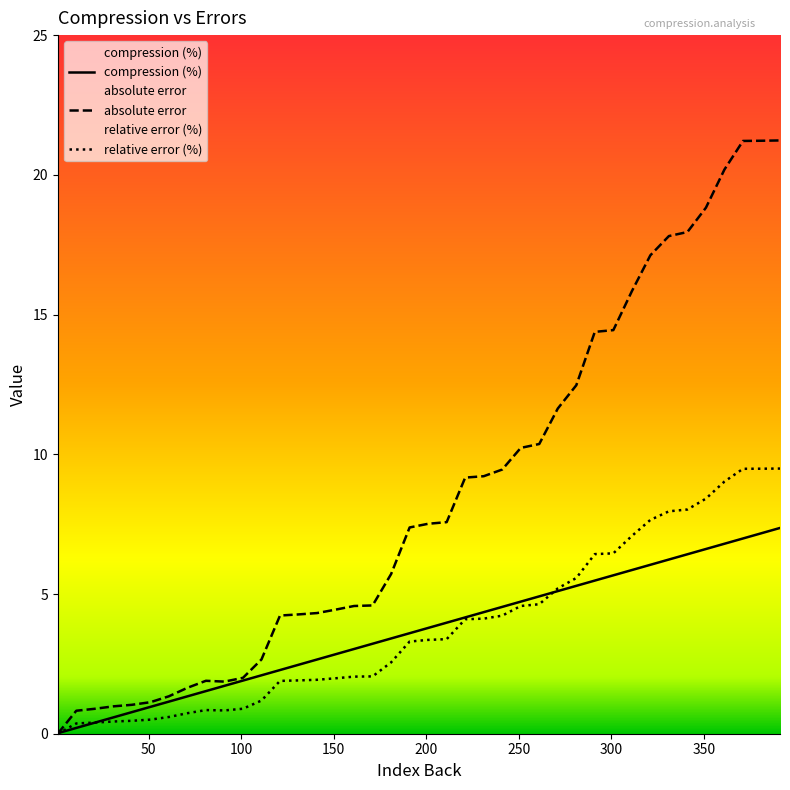

Read the relative error (%) value at 21.

0.4